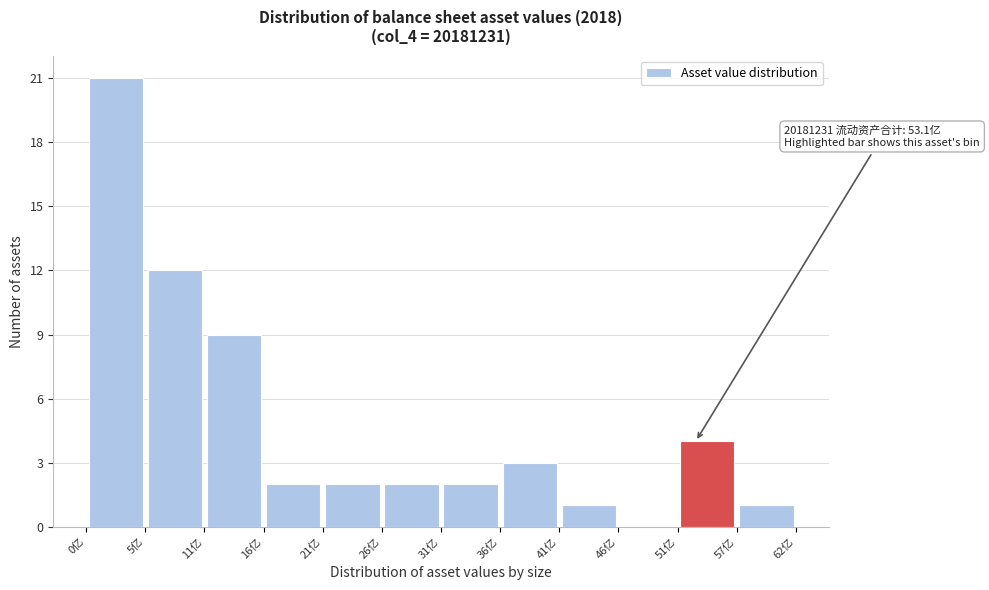

Which range on the x-axis has the tallest bar?

0 to 5